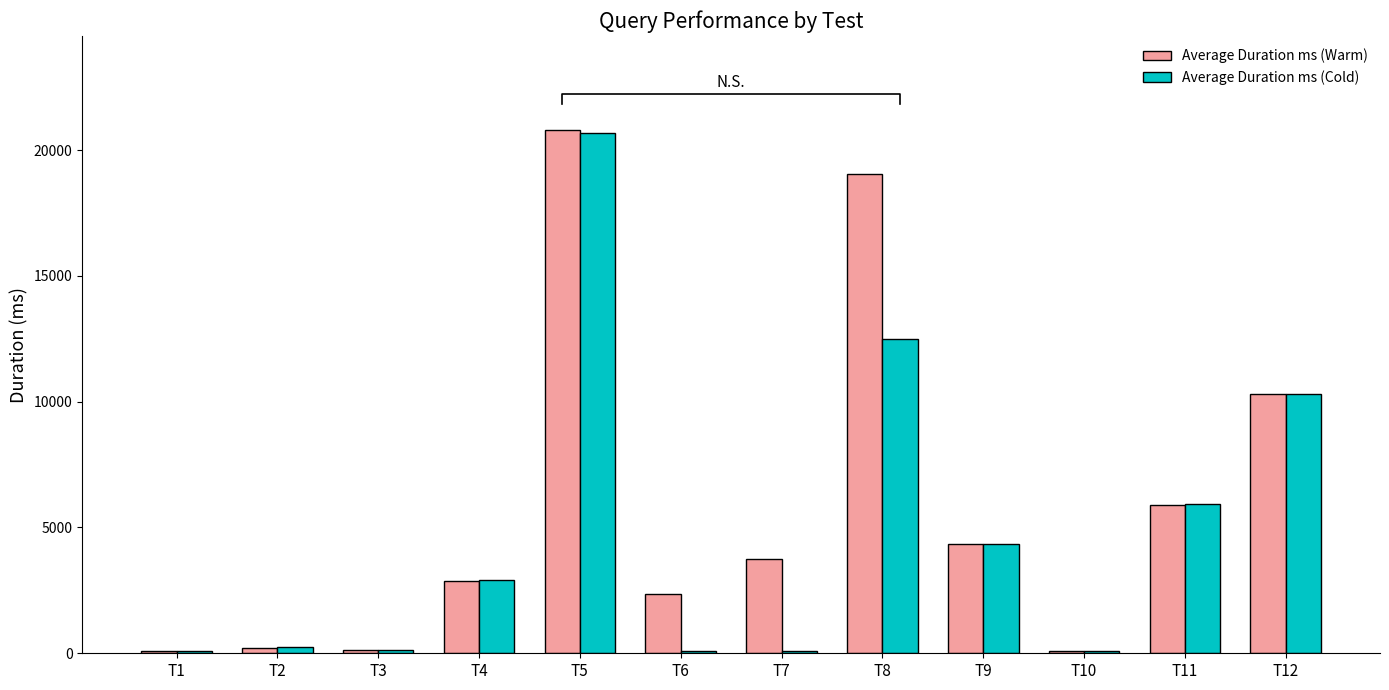

At which label does Average Duration ms (Warm) reach its peak?

T5